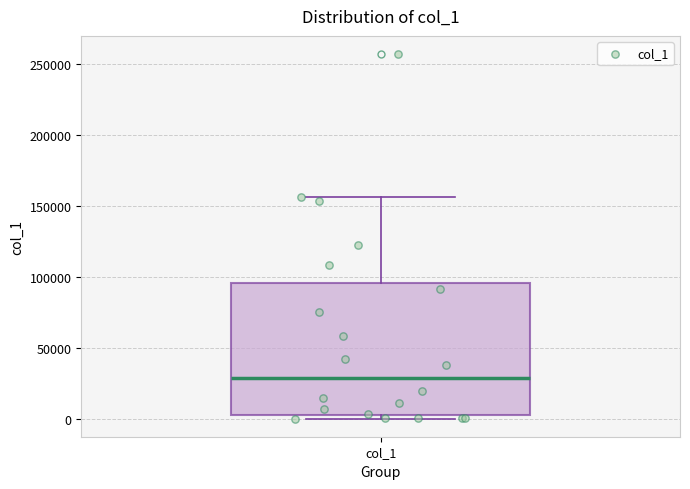

Read this box plot against the y-axis: the position of the median line, the range covered by the box, and the ends of both whiskers. The values are not printed on the chart, so give them approximately, as read against the axis.

median 30000, box 0 to 95000, whiskers 0 (just below the box's lower edge) to 155000